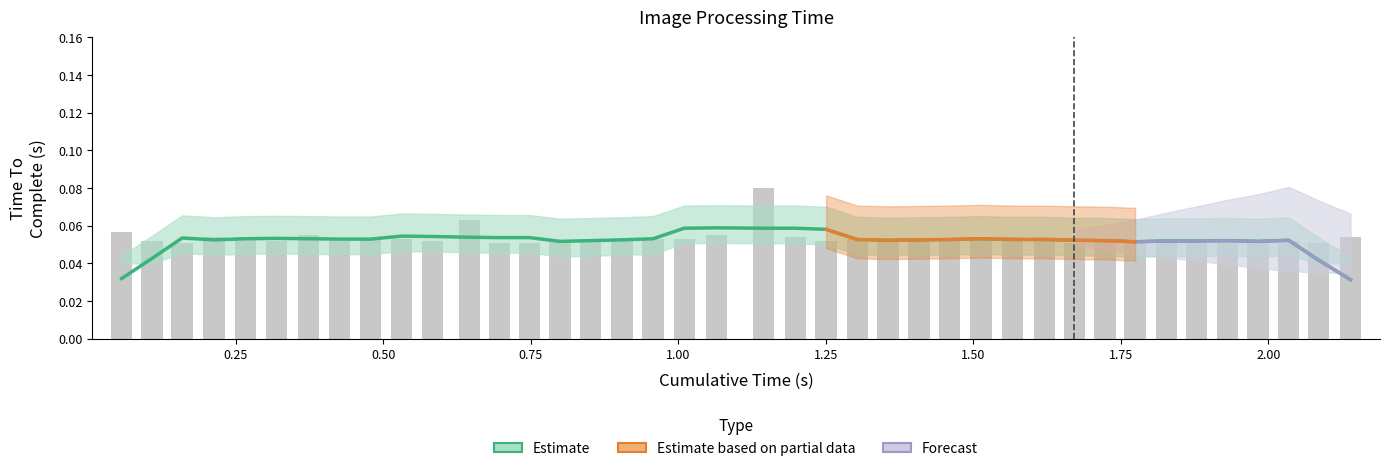

Are the bars horizontal?

No